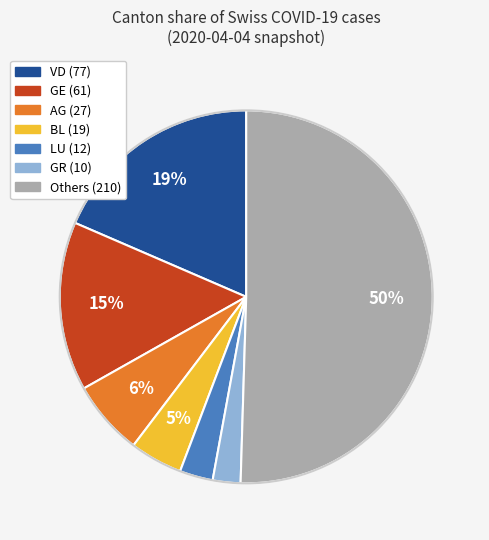

To the nearest percent, what is the average slice percentage?

14%